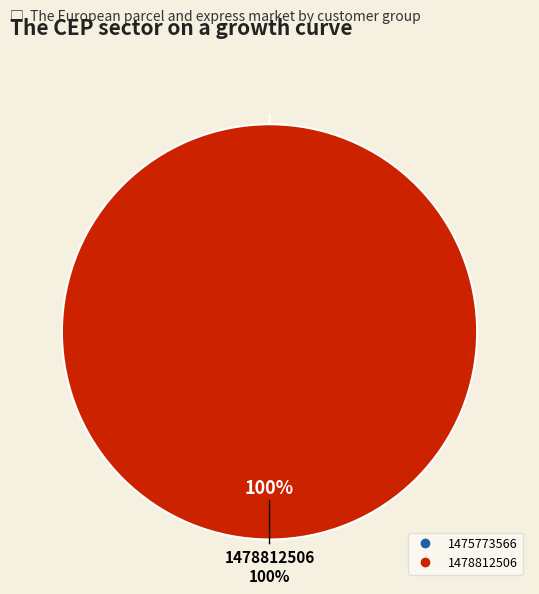

The 1475773566 slice represents 1% of the pie. True or false?

False